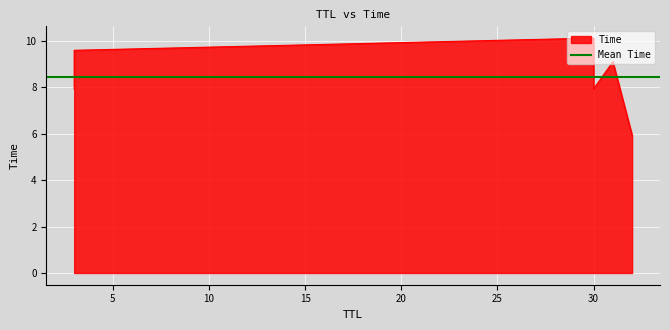

How many lines are shown in the chart?

1